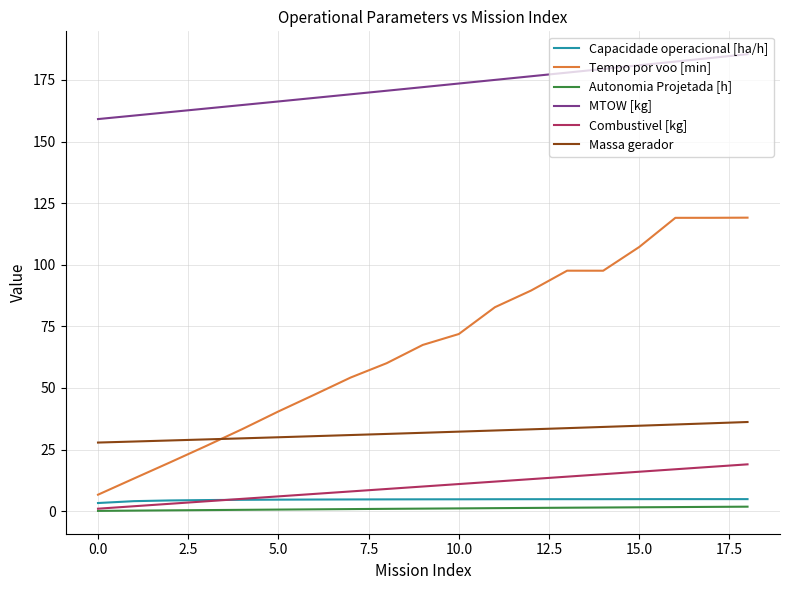

What is the minimum value for Tempo por voo [min]?

6.7